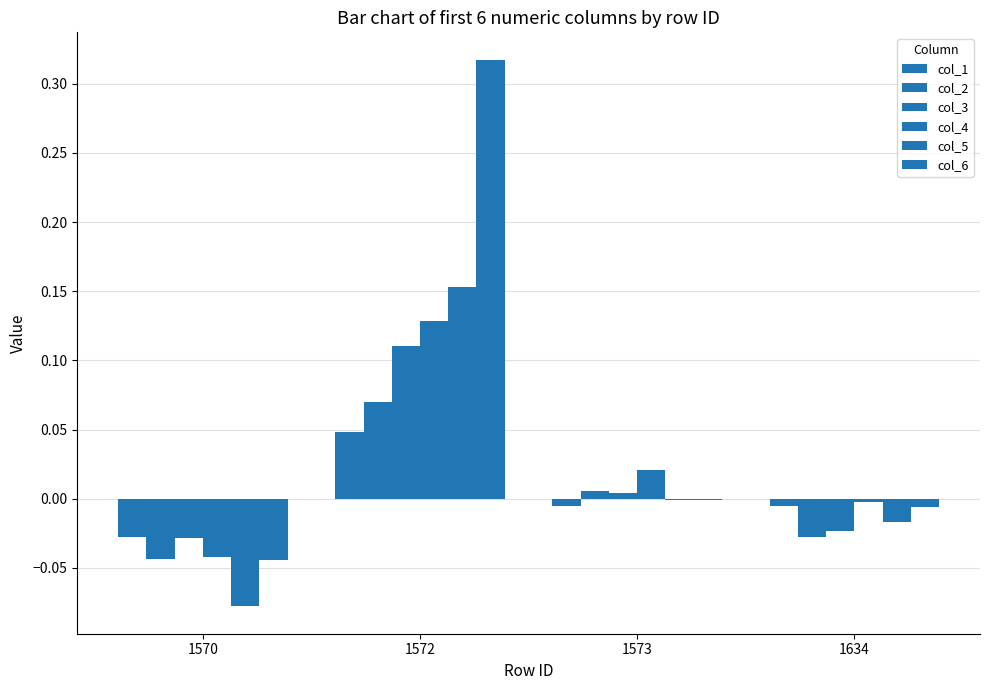

At which label does col_6 first exceed 0?

1572